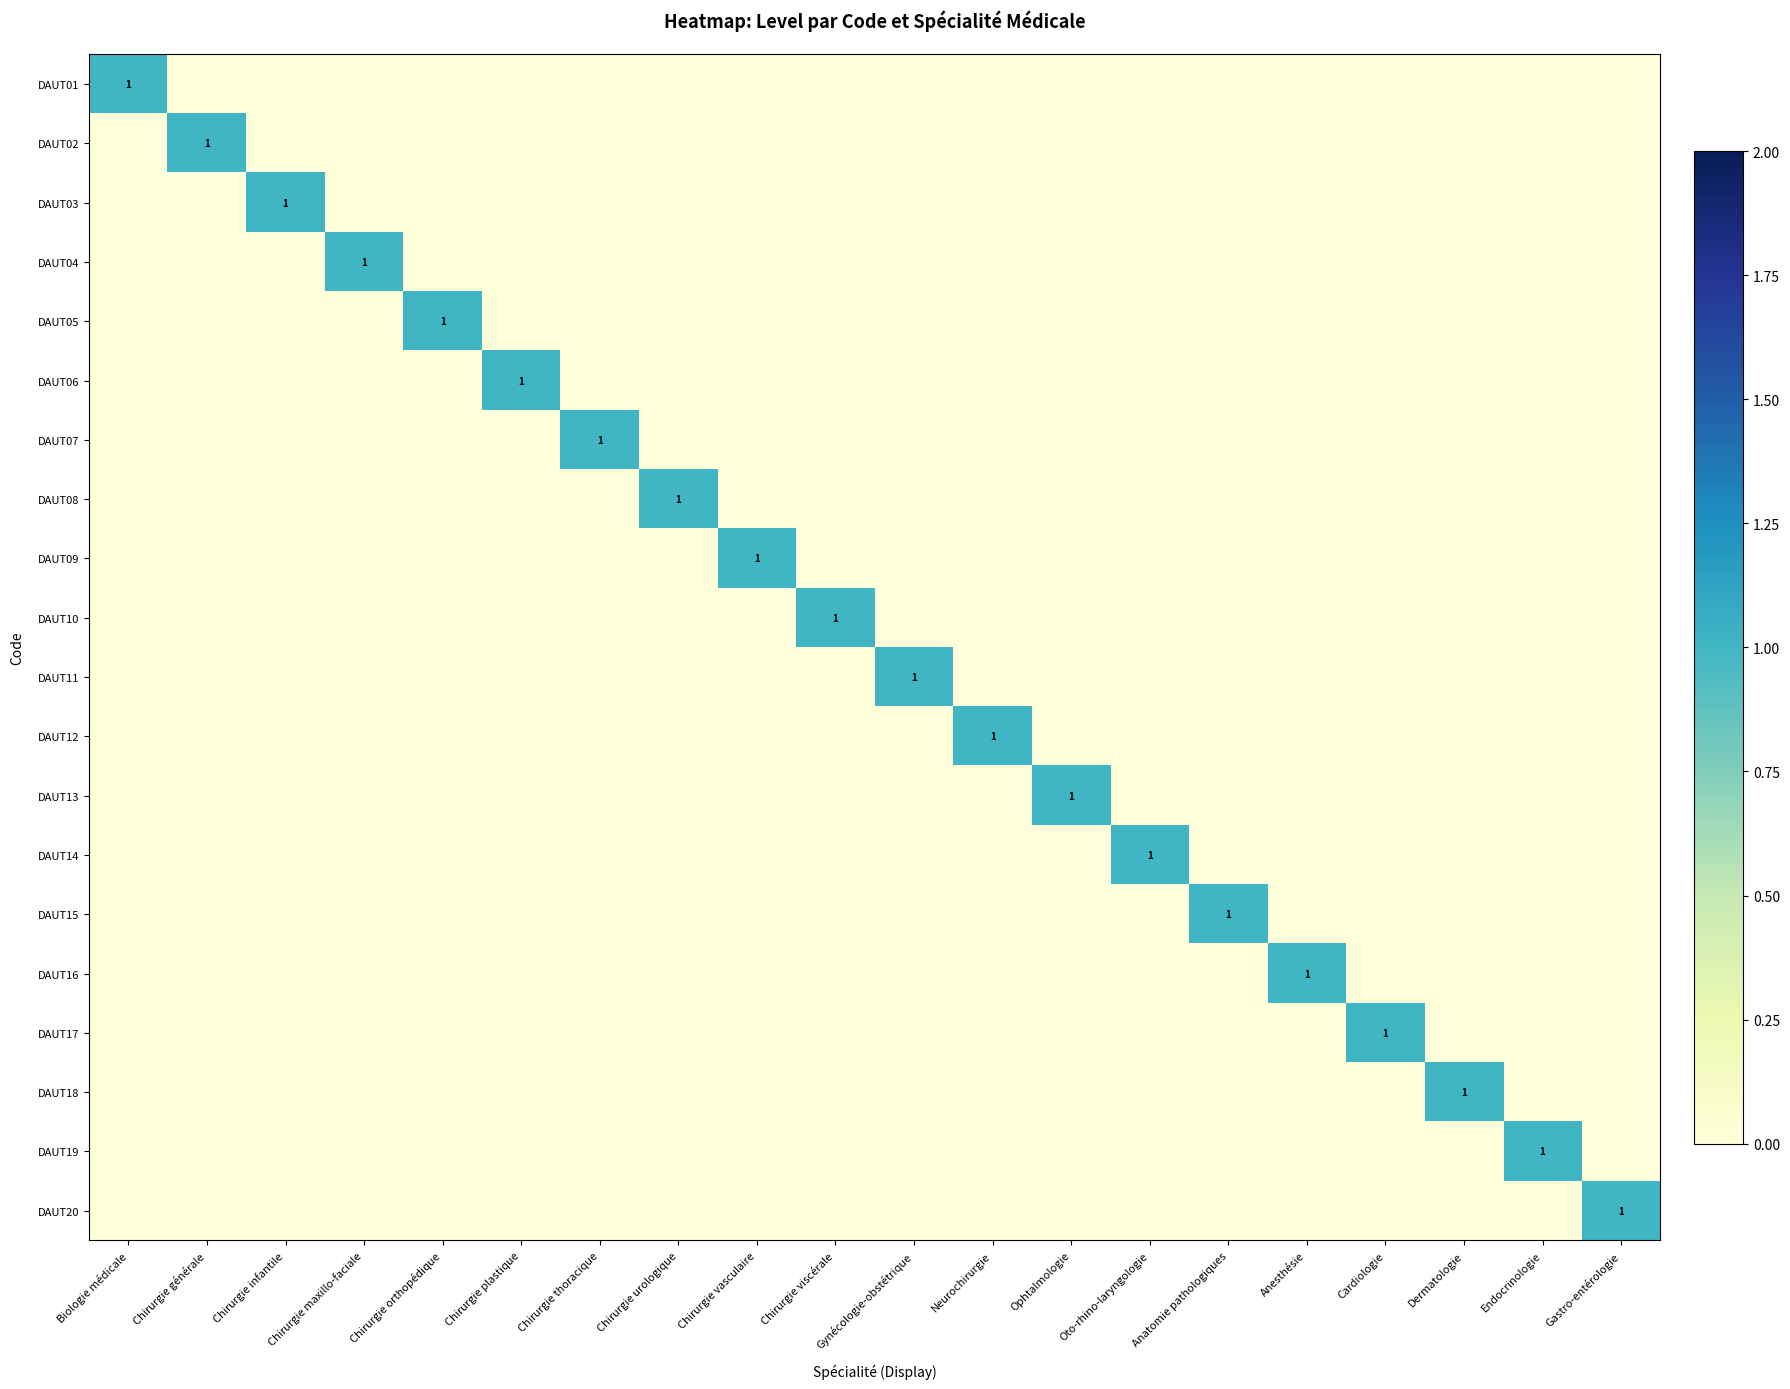

List the labels in order of DAUT11 value, smallest first.

Biologie médicale, Chirurgie générale, Chirurgie infantile, Chirurgie maxillo-faciale, Chirurgie orthopédique, Chirurgie plastique, Chirurgie thoracique, Chirurgie urologique, Chirurgie vasculaire, Chirurgie viscérale, Neurochirurgie, Ophtalmologie, Oto-rhino-laryngologie, Anatomie pathologiques, Anesthésie, Cardiologie, Dermatologie, Endocrinologie, Gastro-entérologie, Gynécologie-obstétrique